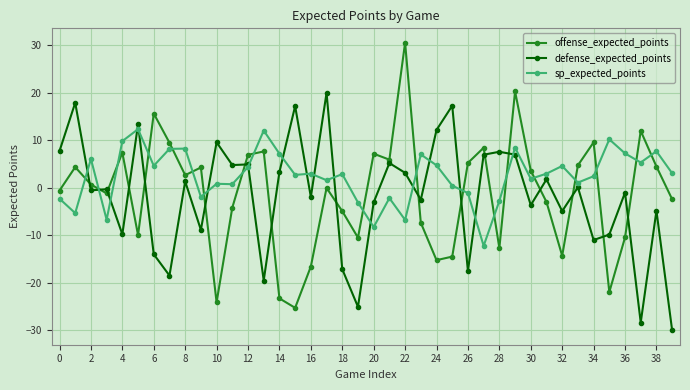

Which series has the largest total across all categories?

sp_expected_points